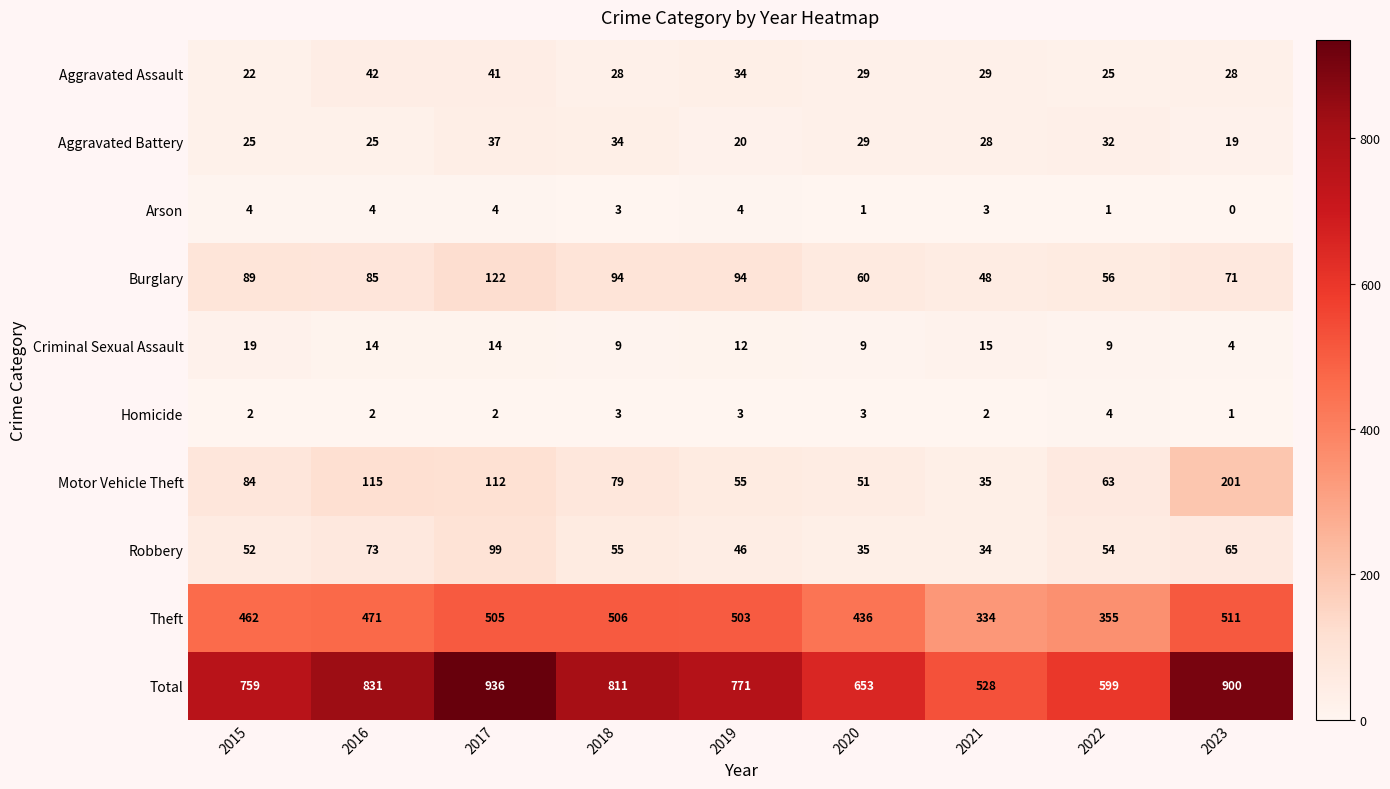

What is the difference between the second highest and second lowest values in the Total series?

301